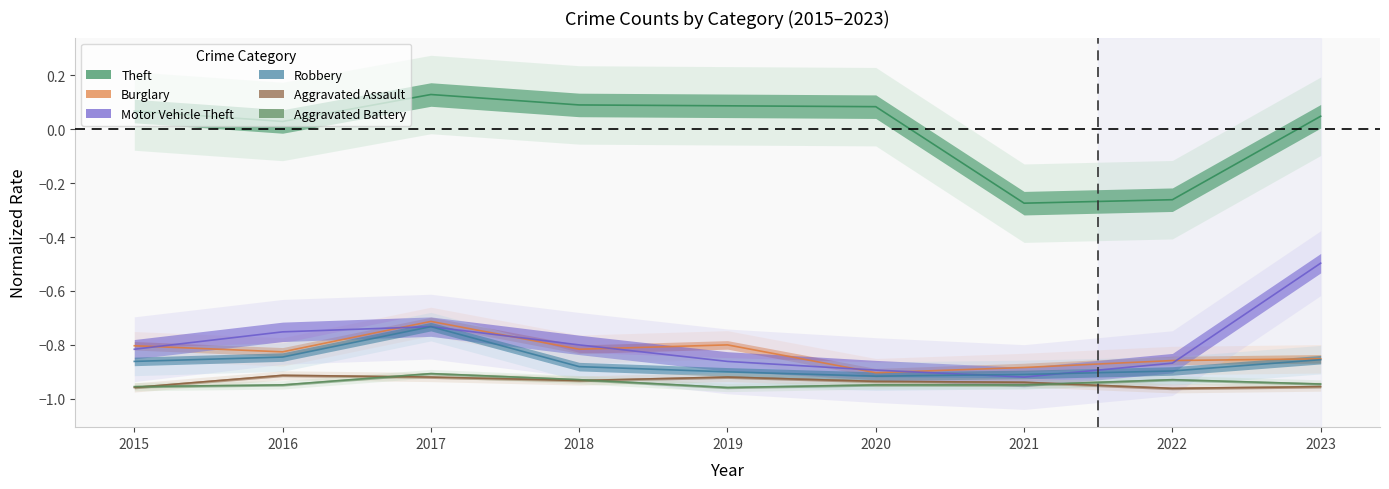

Rank the categories by Aggravated Battery value from highest to lowest.

2017, 2018, 2022, 2023, 2016, 2020, 2021, 2015, 2019